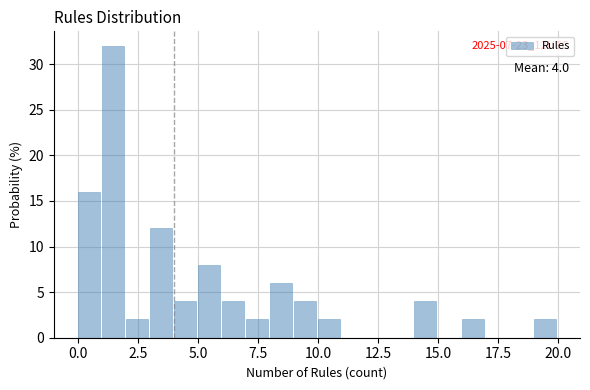

Read against the x-axis, roughly where is the centre of the tallest bar?

1.5